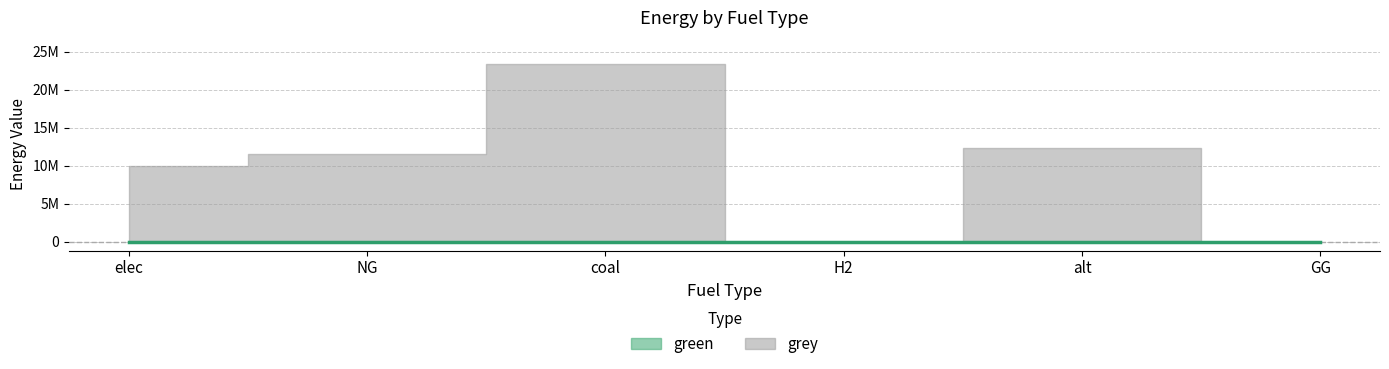

True or false: green and grey intersect in this chart.

False